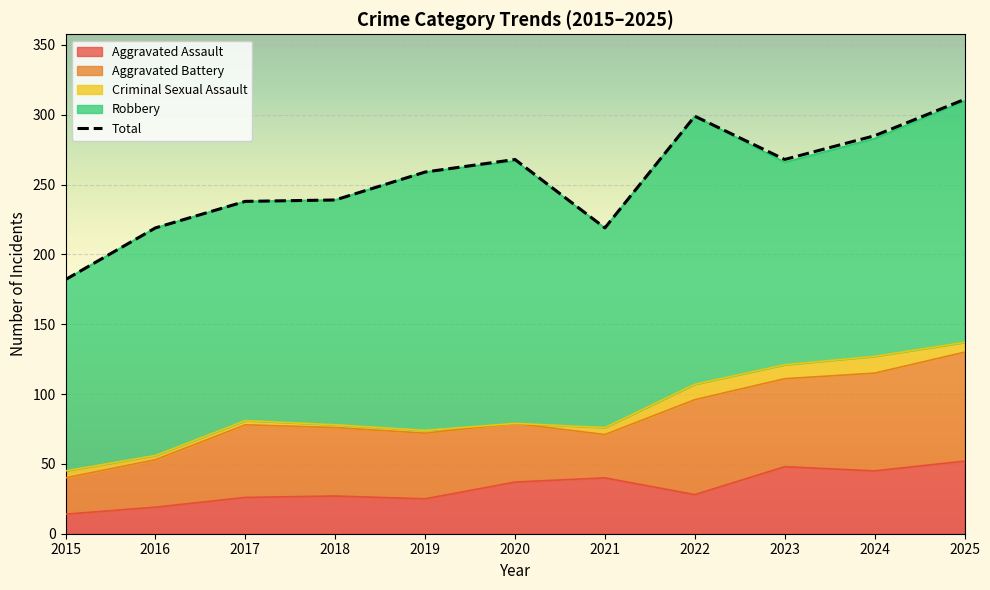

True or false: Aggravated Assault and Criminal Sexual Assault intersect in this chart.

False